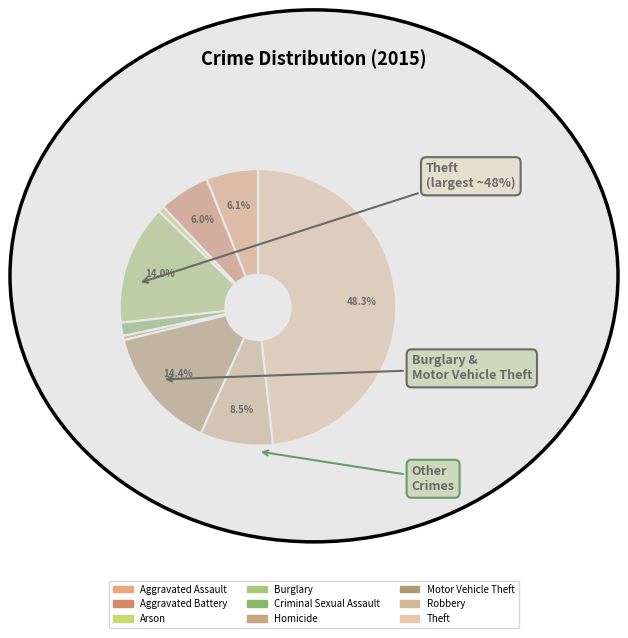

What is the smallest slice in the pie chart?

Homicide